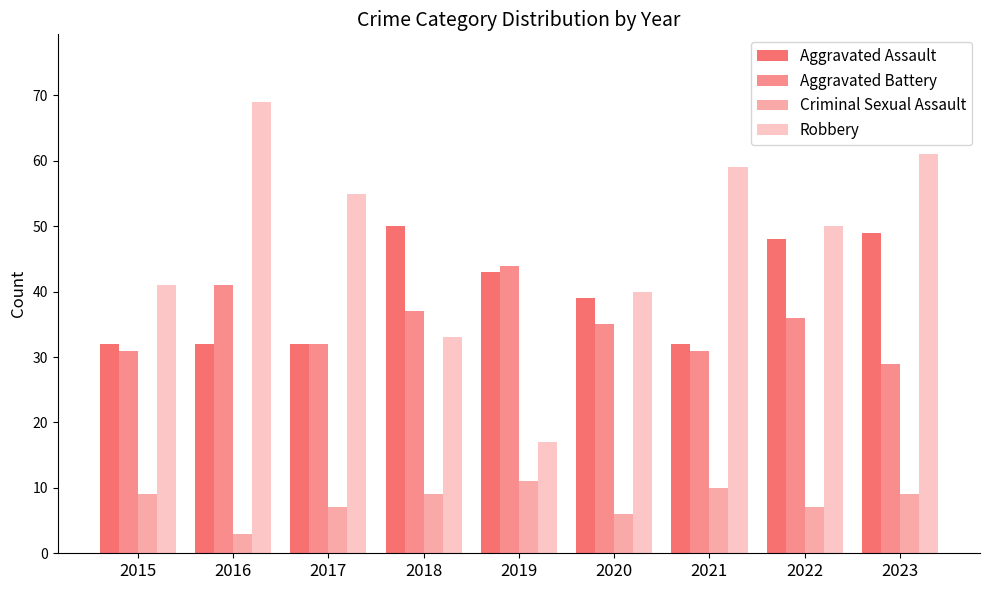

The Criminal Sexual Assault series shows 11 at 2019. True or false?

True